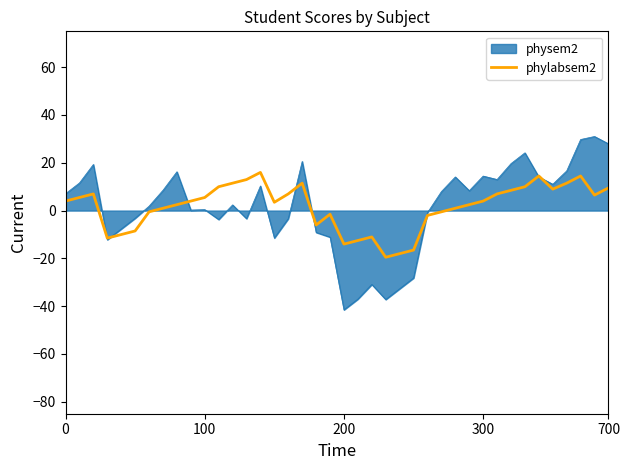

List the series in order of their peak value, highest first.

physem2, phylabsem2